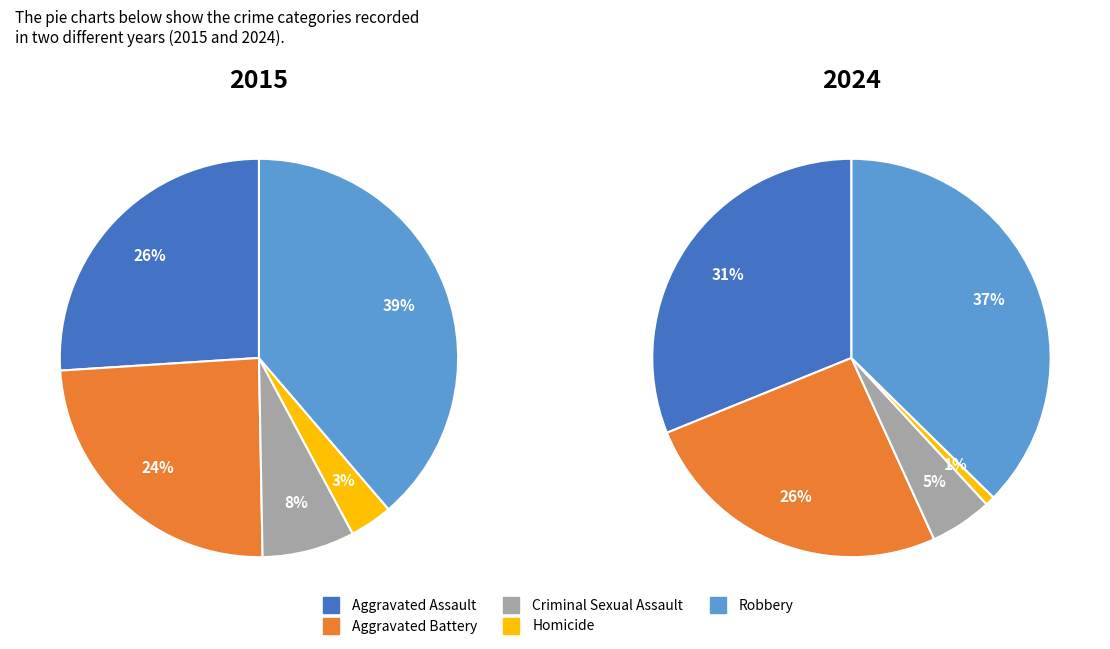

Does any single category account for the majority?

No